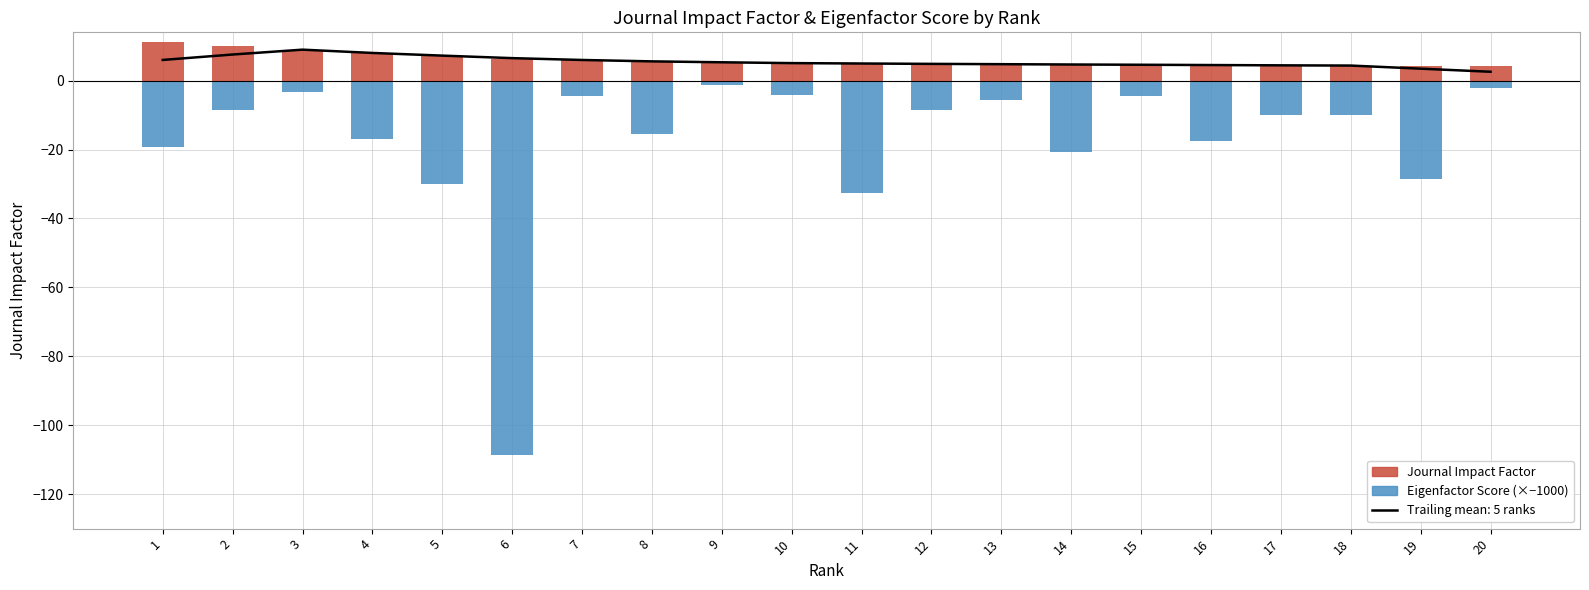

Which label corresponds to the smallest value in the chart?

6